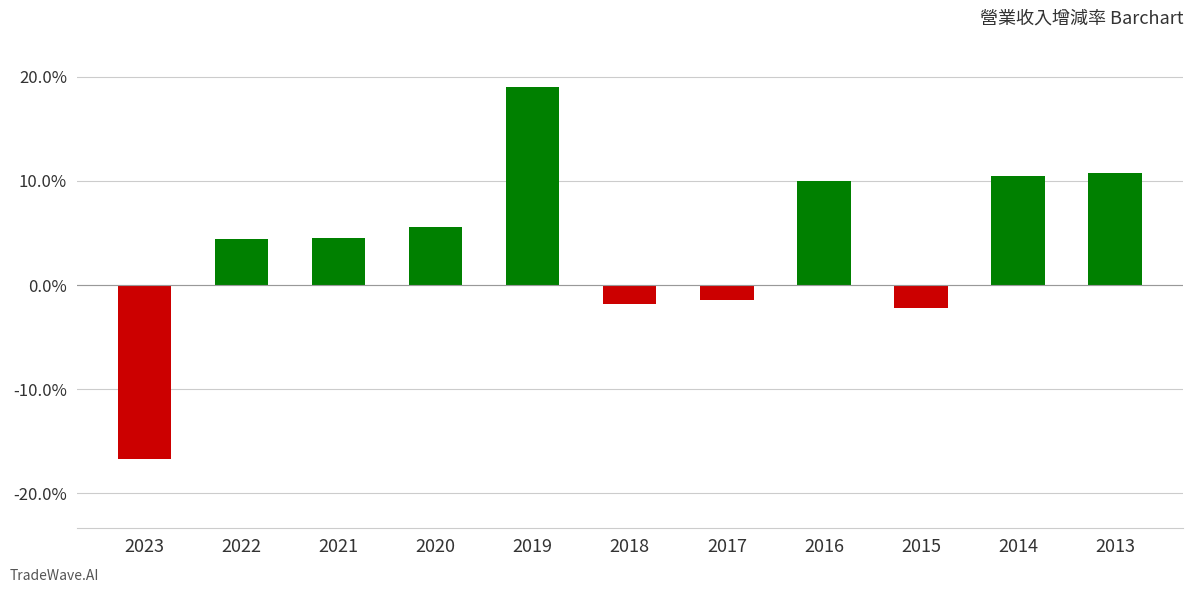

The value at 2021 is 4.5. True or false?

True